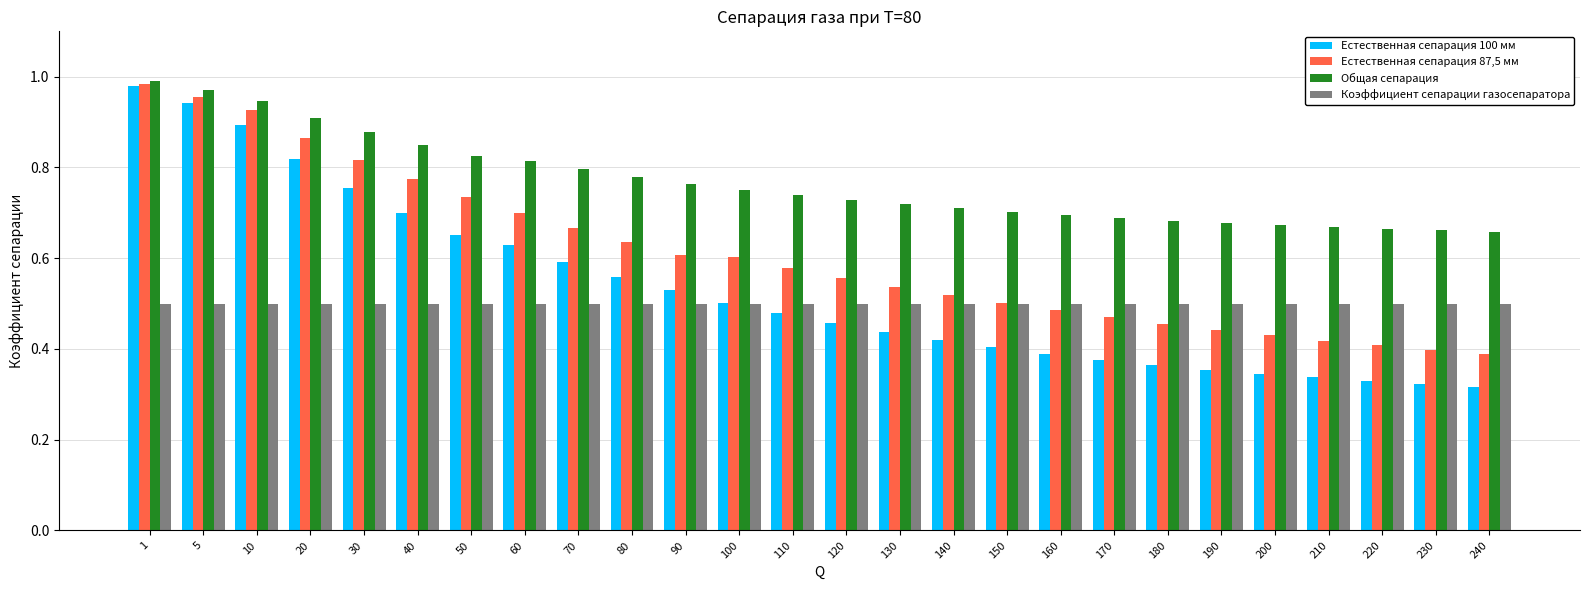

At 200, list the series in order from smallest to largest.

Естественная сепарация 100 мм, Естественная сепарация 87,5 мм, Коэффициент сепарации газосепаратора, Общая сепарация